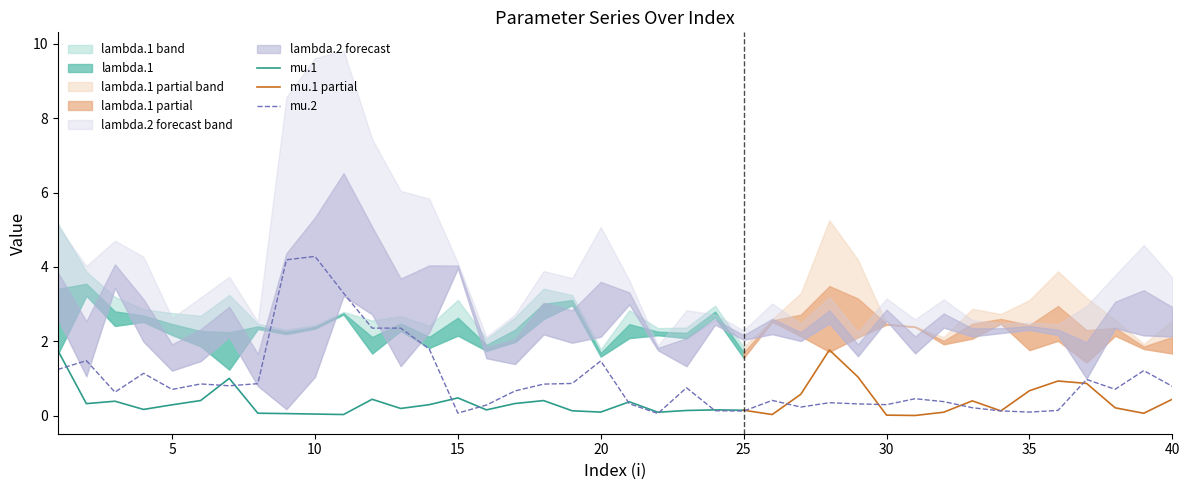

Is the value of mu.2 at 37 greater than the value of lambda.2 at 36?

No